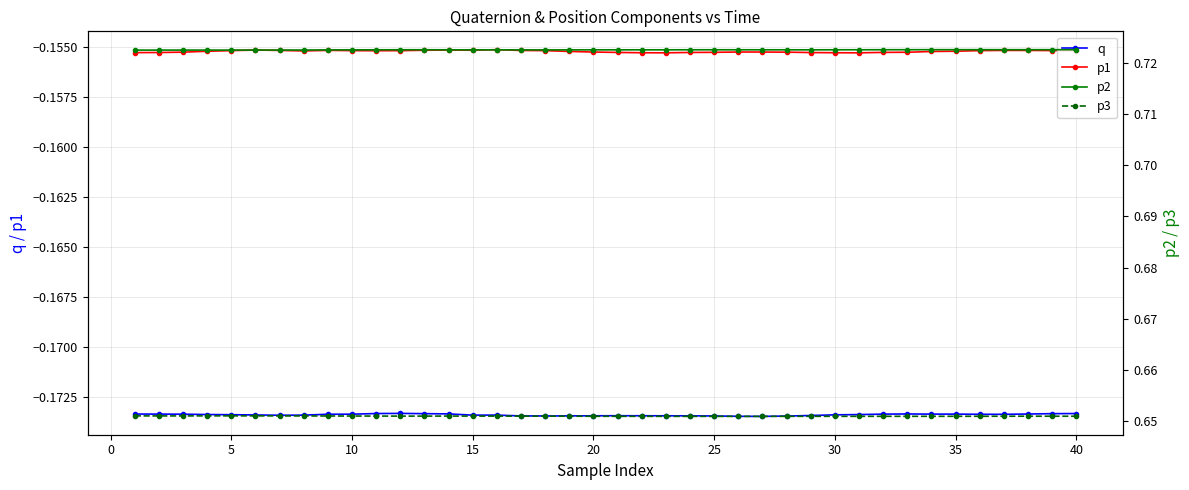

How many lines are shown in the chart?

4